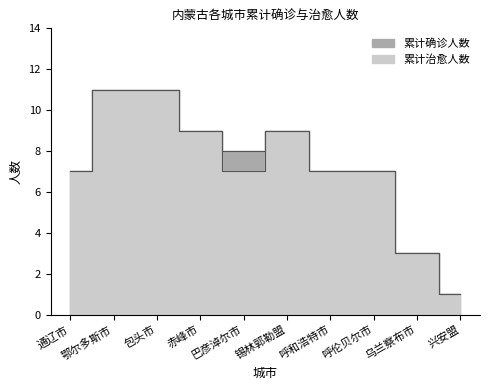

True or false: 累计确诊人数 has a value of 0 at 兴安盟.

False